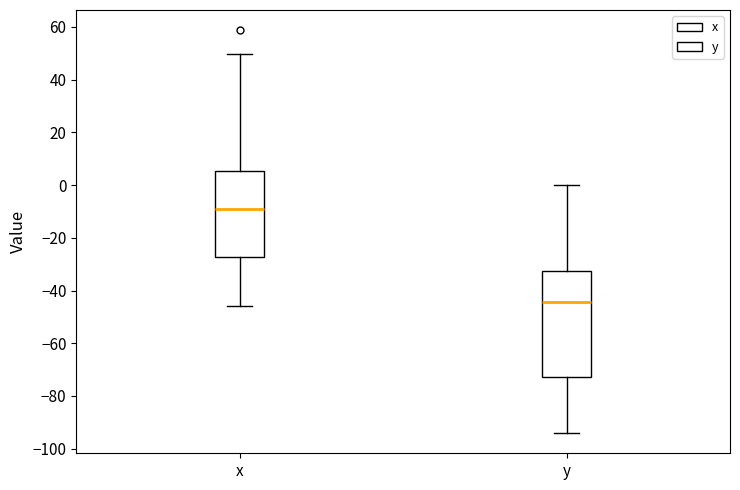

Which box is the tallest, from its lower edge to its upper edge?

y